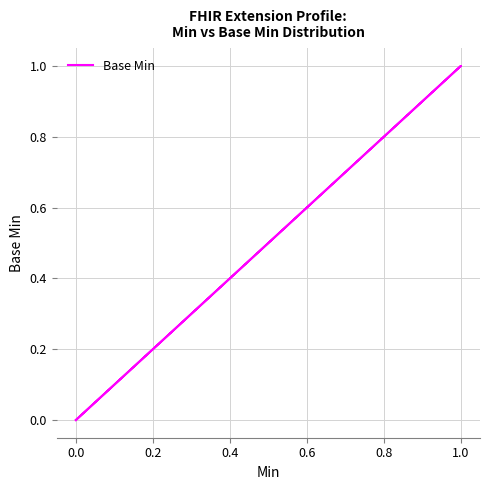

True or false: there are more than 1 points higher than both neighbors.

False